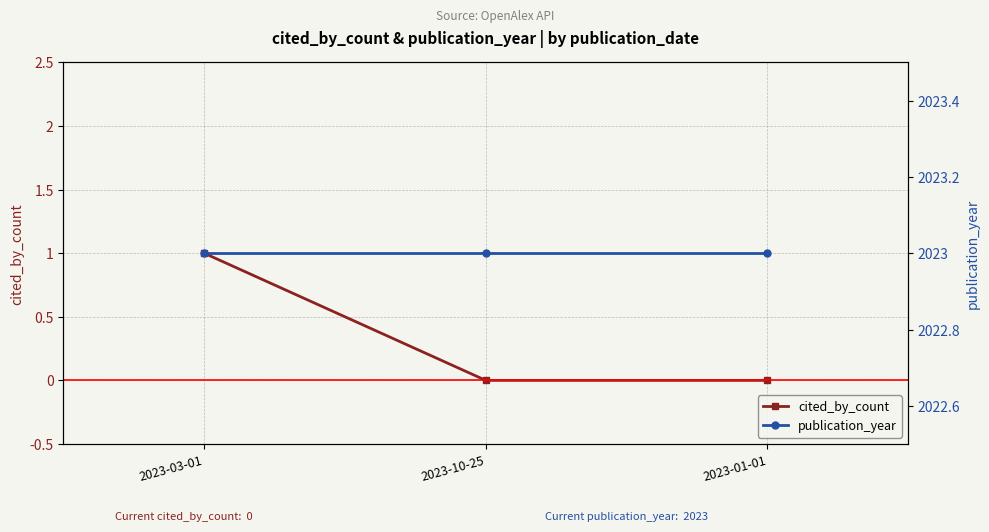

Which series has the widest spread of values?

cited_by_count